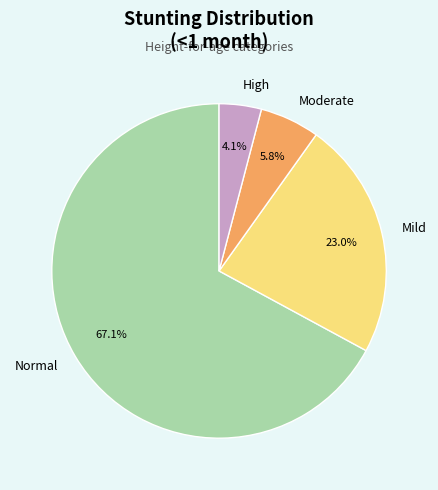

Rank the categories by value from lowest to highest.

High, Moderate, Mild, Normal